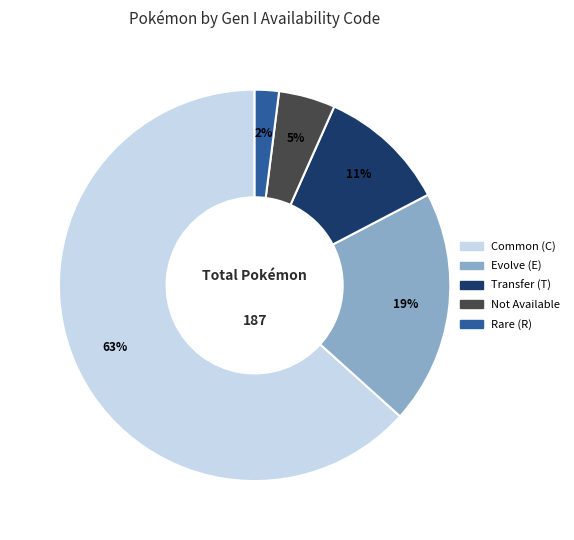

To the nearest percent, what is the difference between the largest and smallest slice percentages?

61%